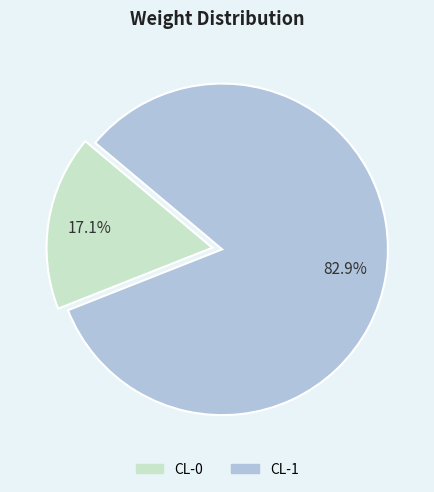

To the nearest percent, what is the average slice percentage?

50%